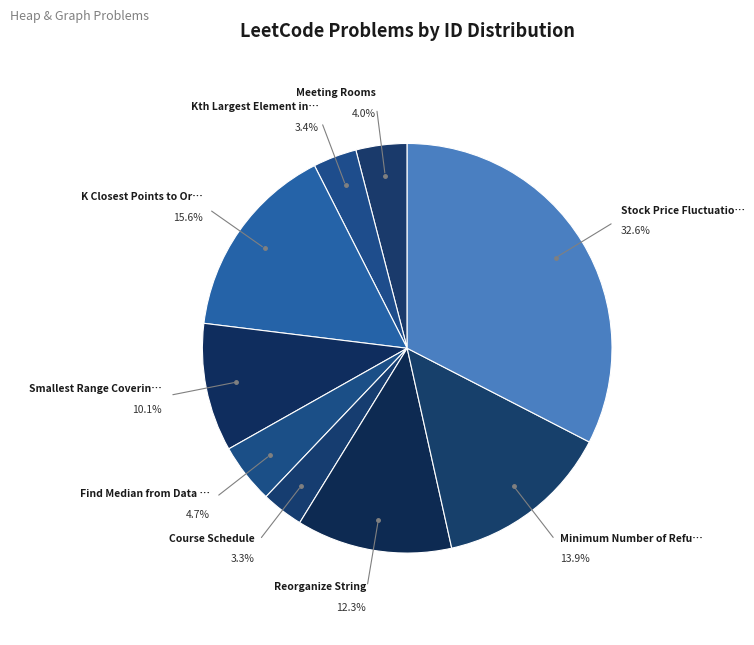

Is there a majority slice in this chart?

No